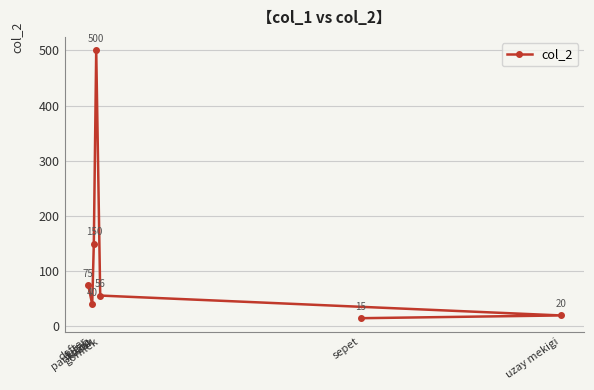

What is the minimum value shown in the chart?

15